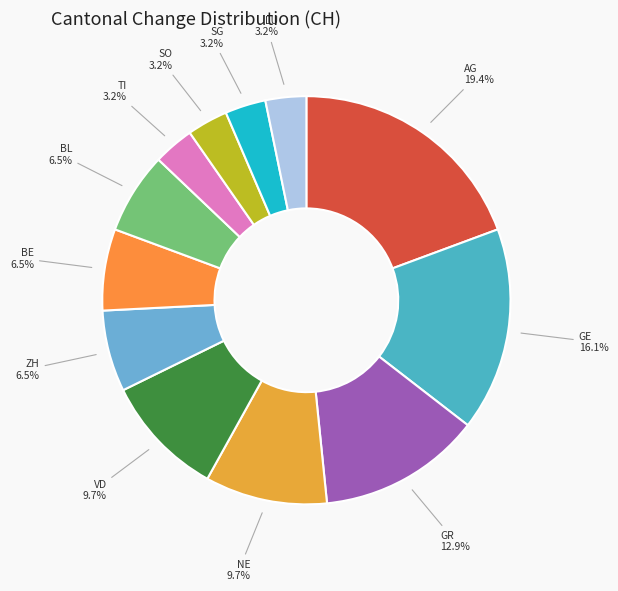

To the nearest percent, what is the combined percentage of SO and TI?

6%